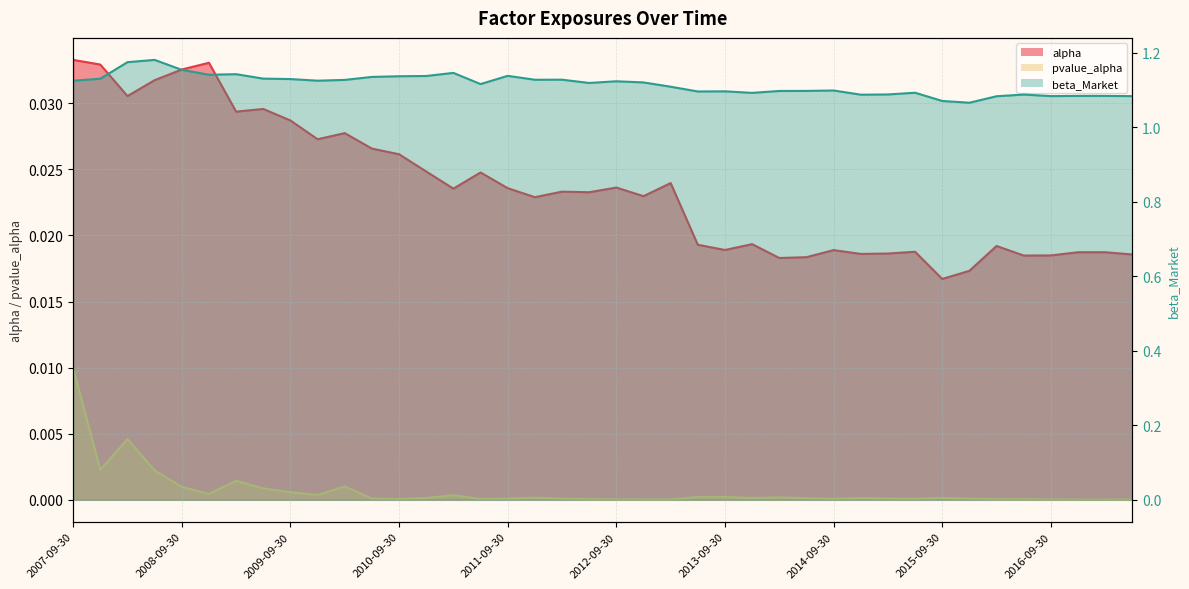

How many distinct data groups are displayed?

3